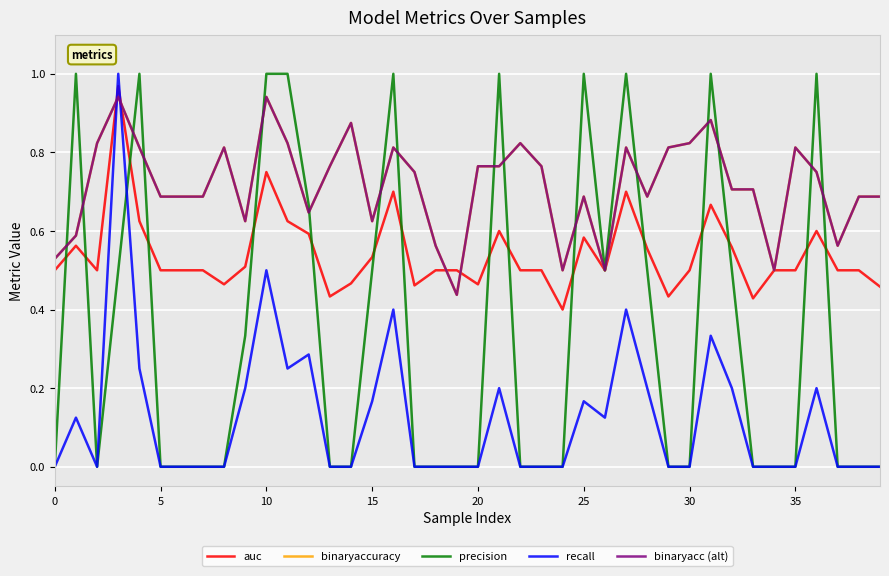

What is the label of the 4th point from the left?

15